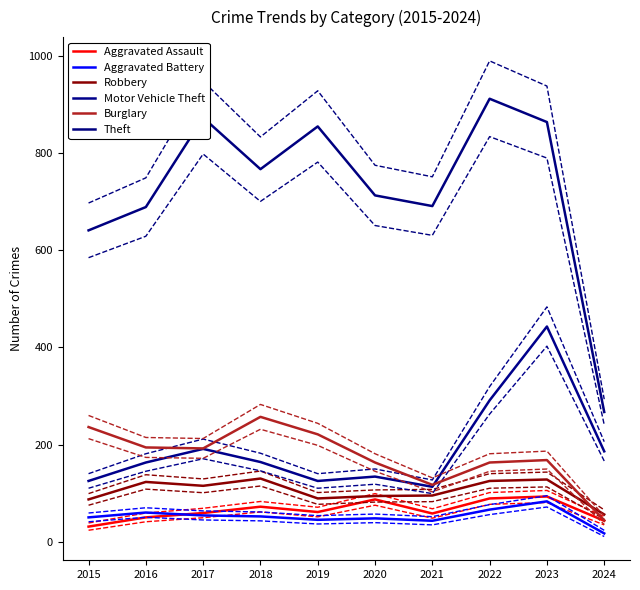

True or false: Aggravated Assault has a value of 43 at 2024.

True